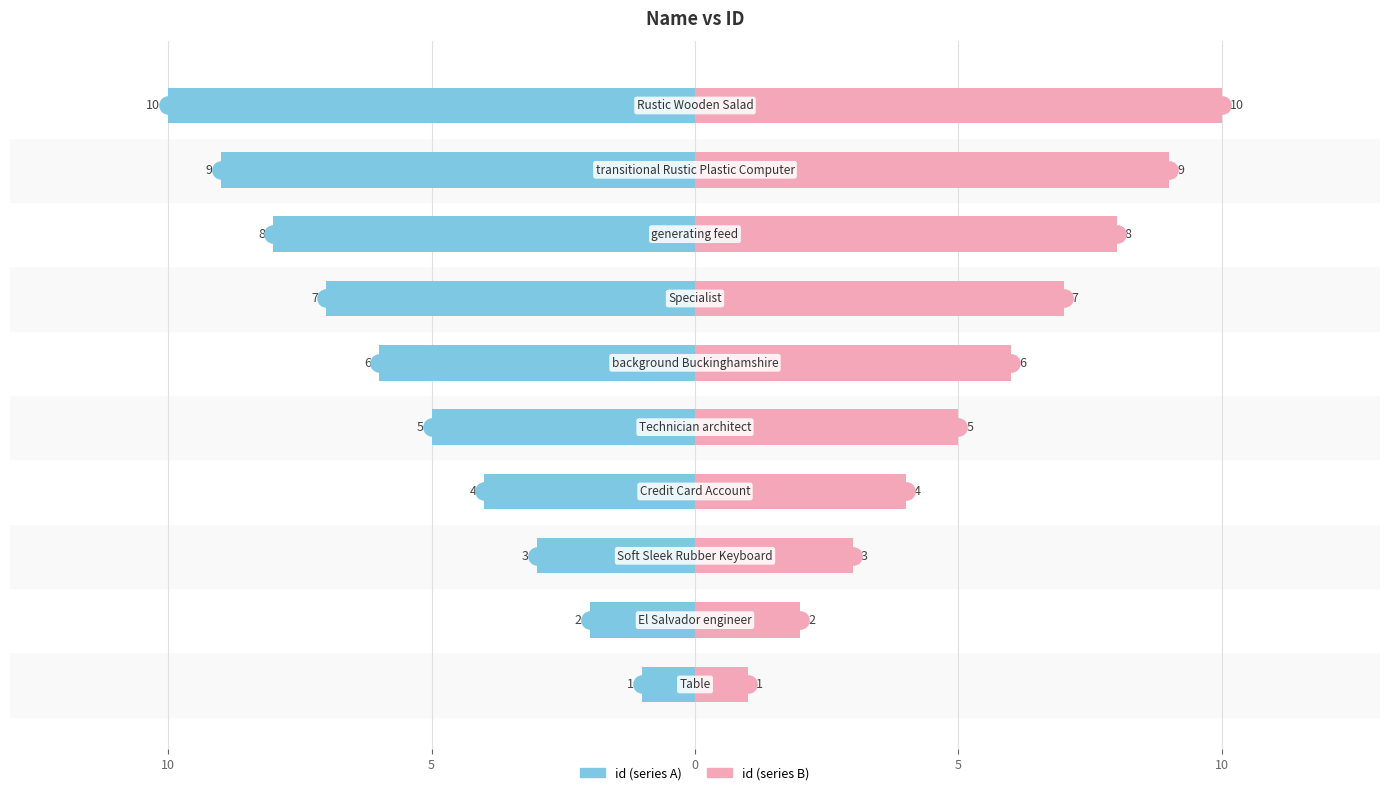

Which series contains the highest Y value?

id (right)